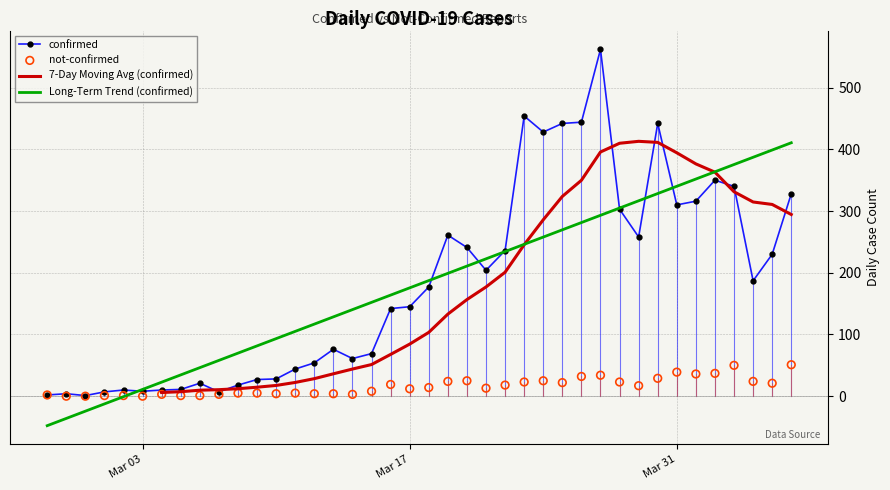

What is the maximum value for confirmed?

562.0